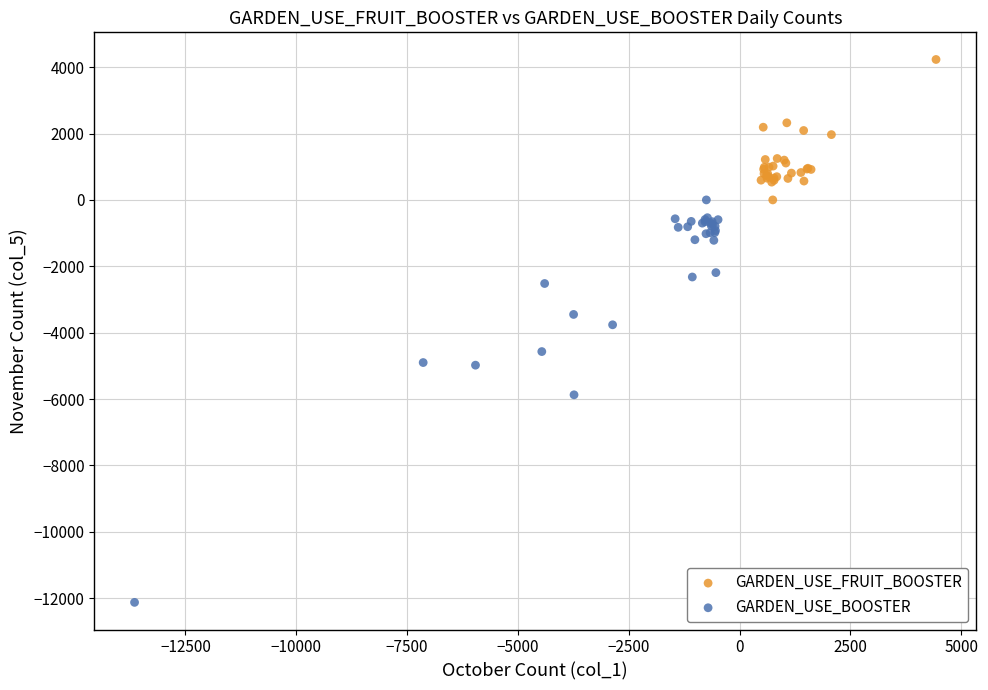

Which series contains the lowest Y value?

GARDEN_USE_BOOSTER